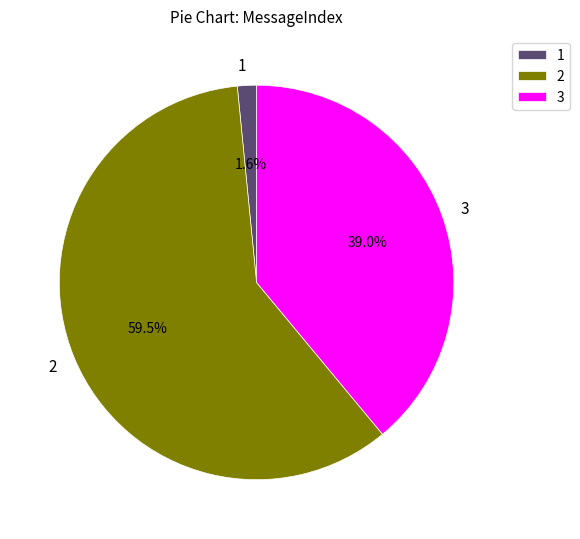

What is the ratio of the value at 2 to the value at 3?

1.5